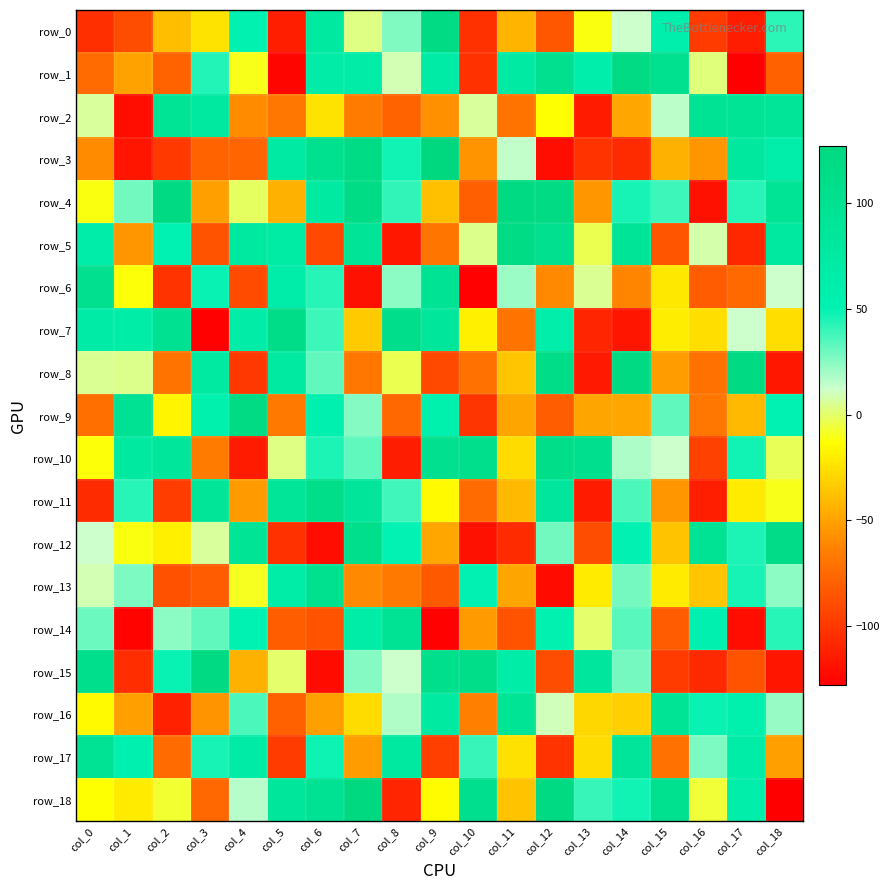

How many negative values does the row_3 series have?

11